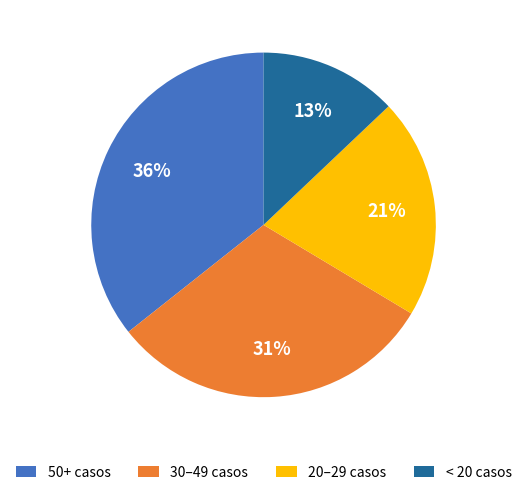

What is the smallest slice in the pie chart?

< 20 casos